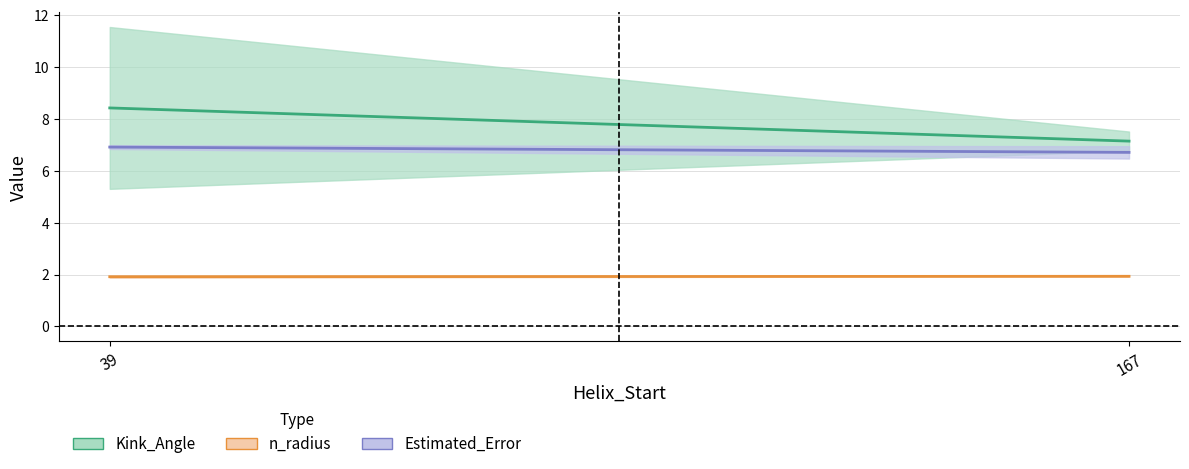

What is the value of the n_radius point at the 1st from the left?

1.9